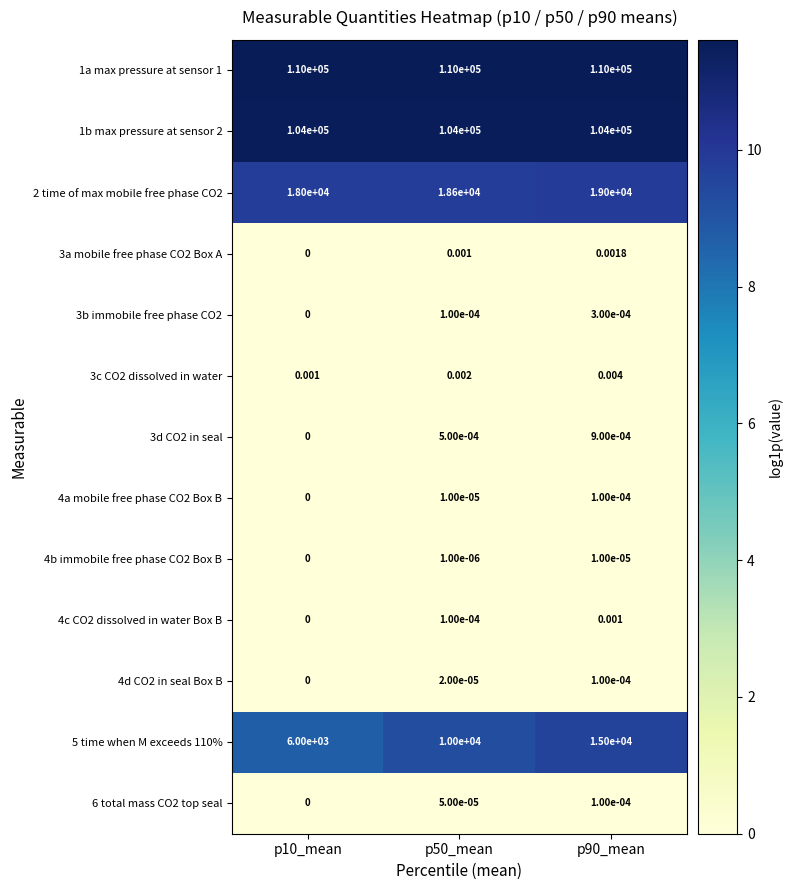

Which series has the largest total across all categories?

1a max pressure at sensor 1